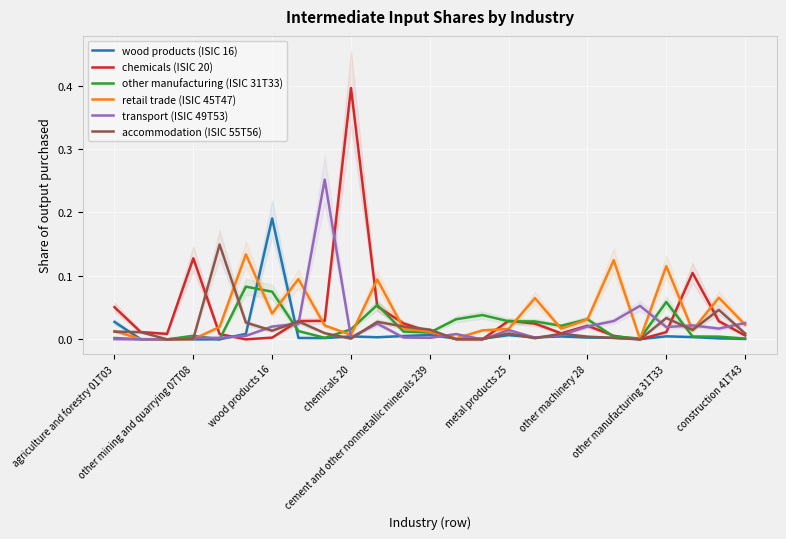

At which category is the sum across all series the highest?

chemicals 20